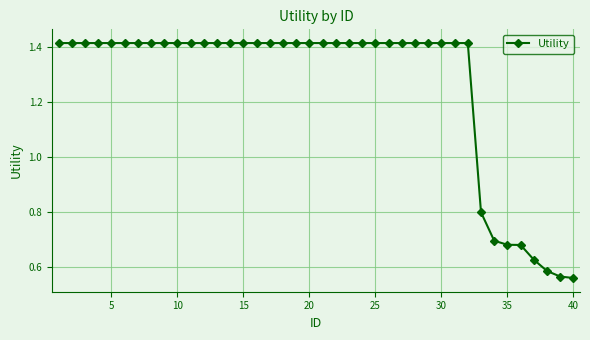

What is the difference between the maximum and minimum values?

0.9